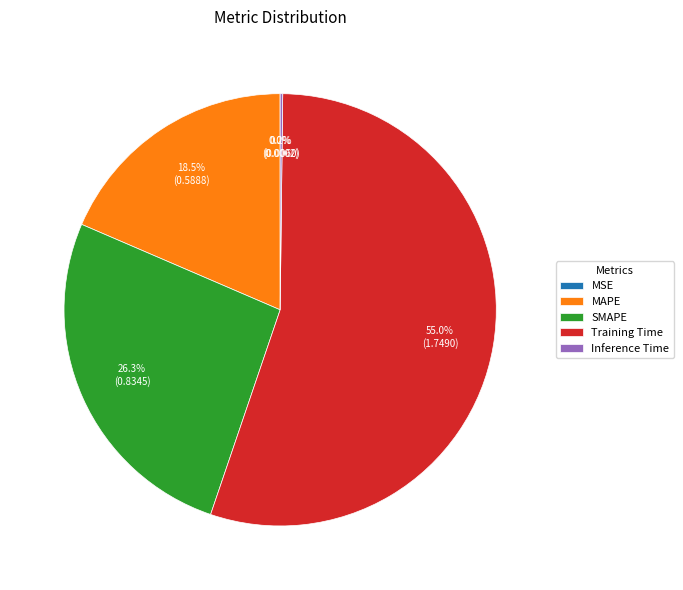

What is the ratio of the value at MAPE to the value at Training Time?

0.3